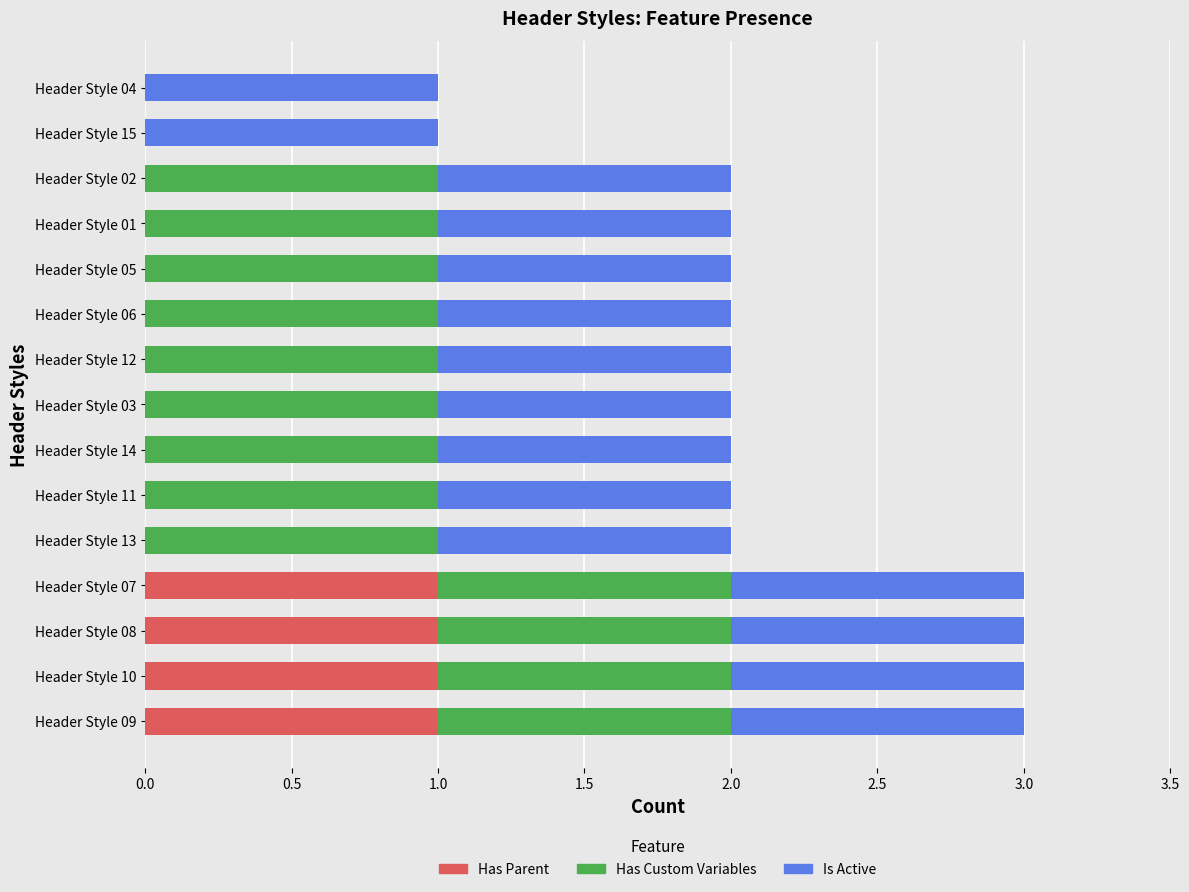

Is it true that Has Parent equals 1 at Header Style 07?

True